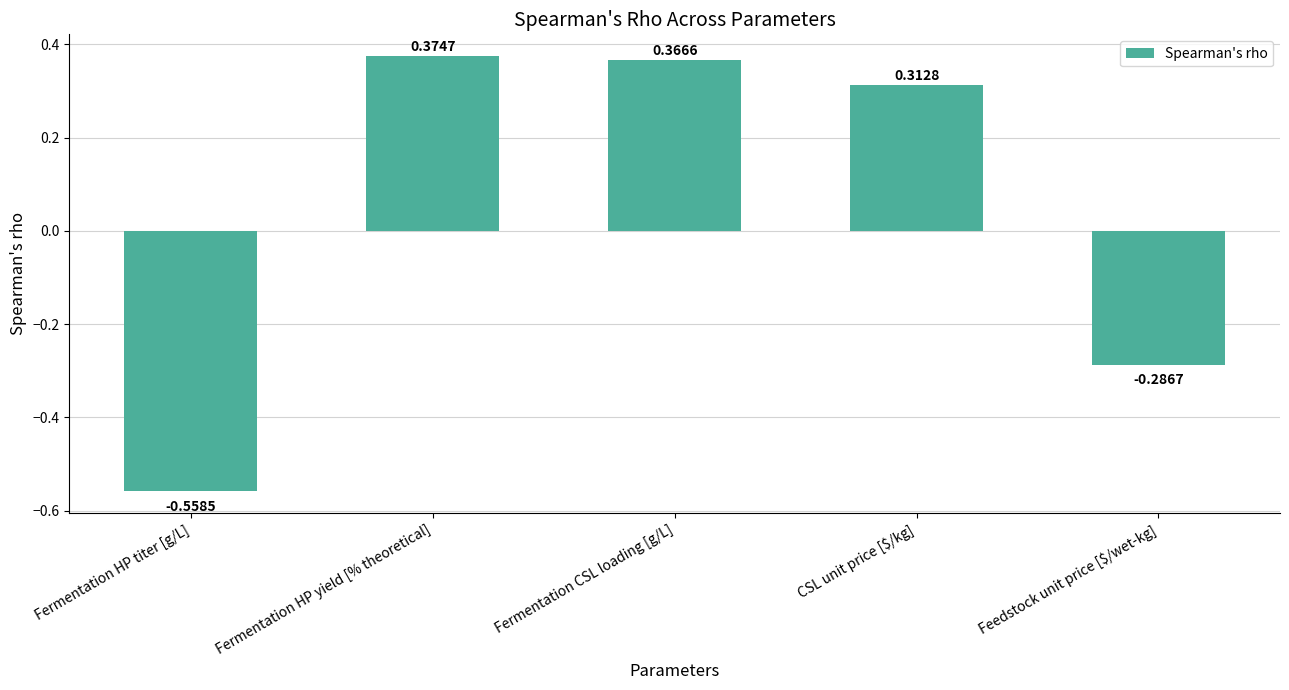

What is the label of the 2nd bar from the right?

CSL unit price [$/kg]